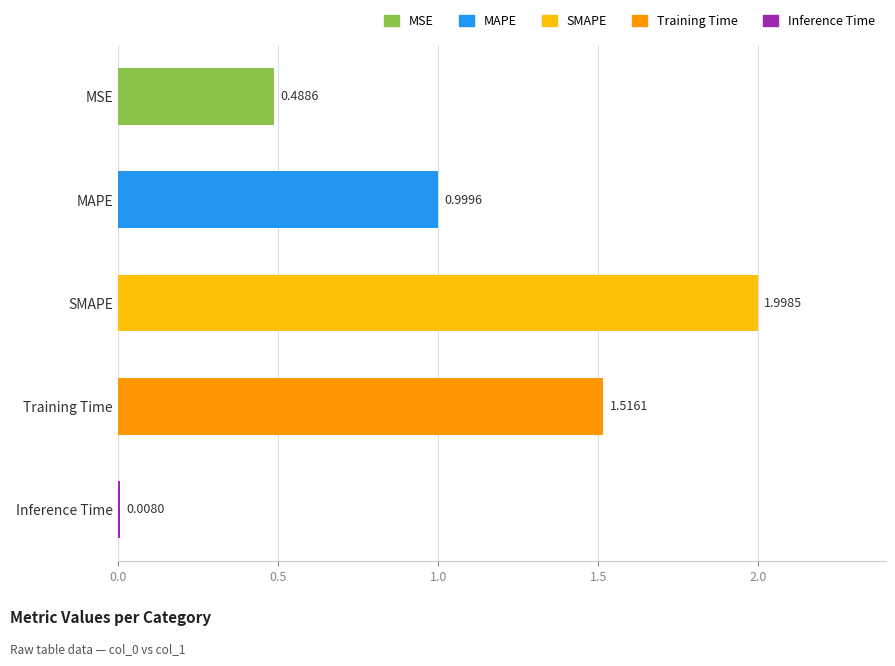

List the labels in order of value, largest first.

SMAPE, Training Time, MAPE, MSE, Inference Time